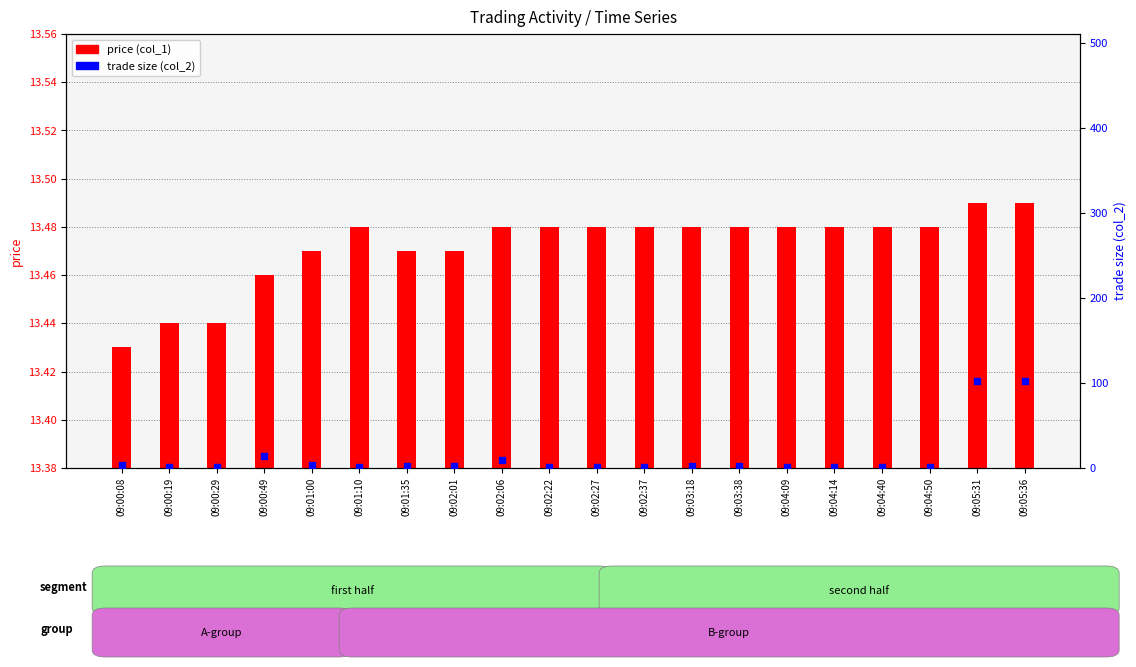

At how many categories does at least one series exceed 64?

2